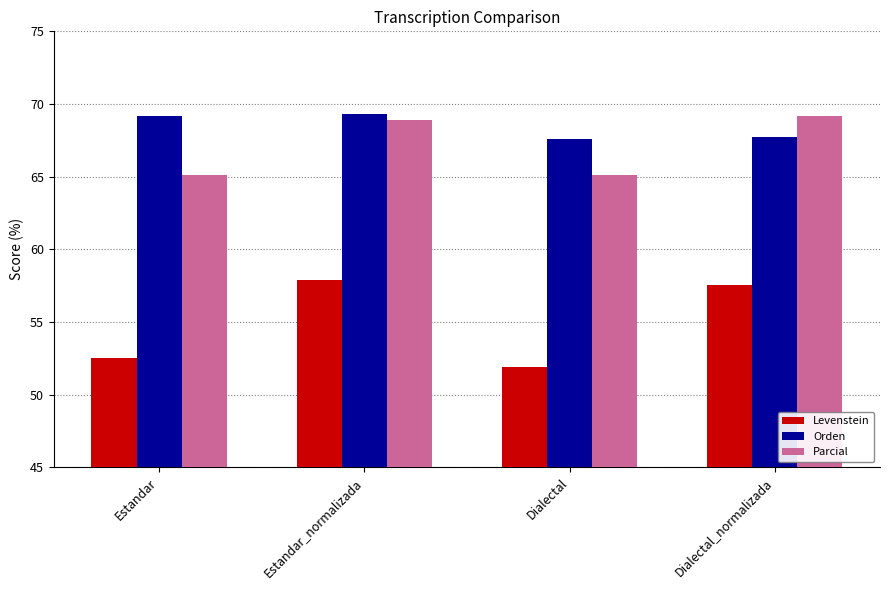

Between Estandar_normalizada and Dialectal_normalizada, which series saw the biggest shift?

Orden